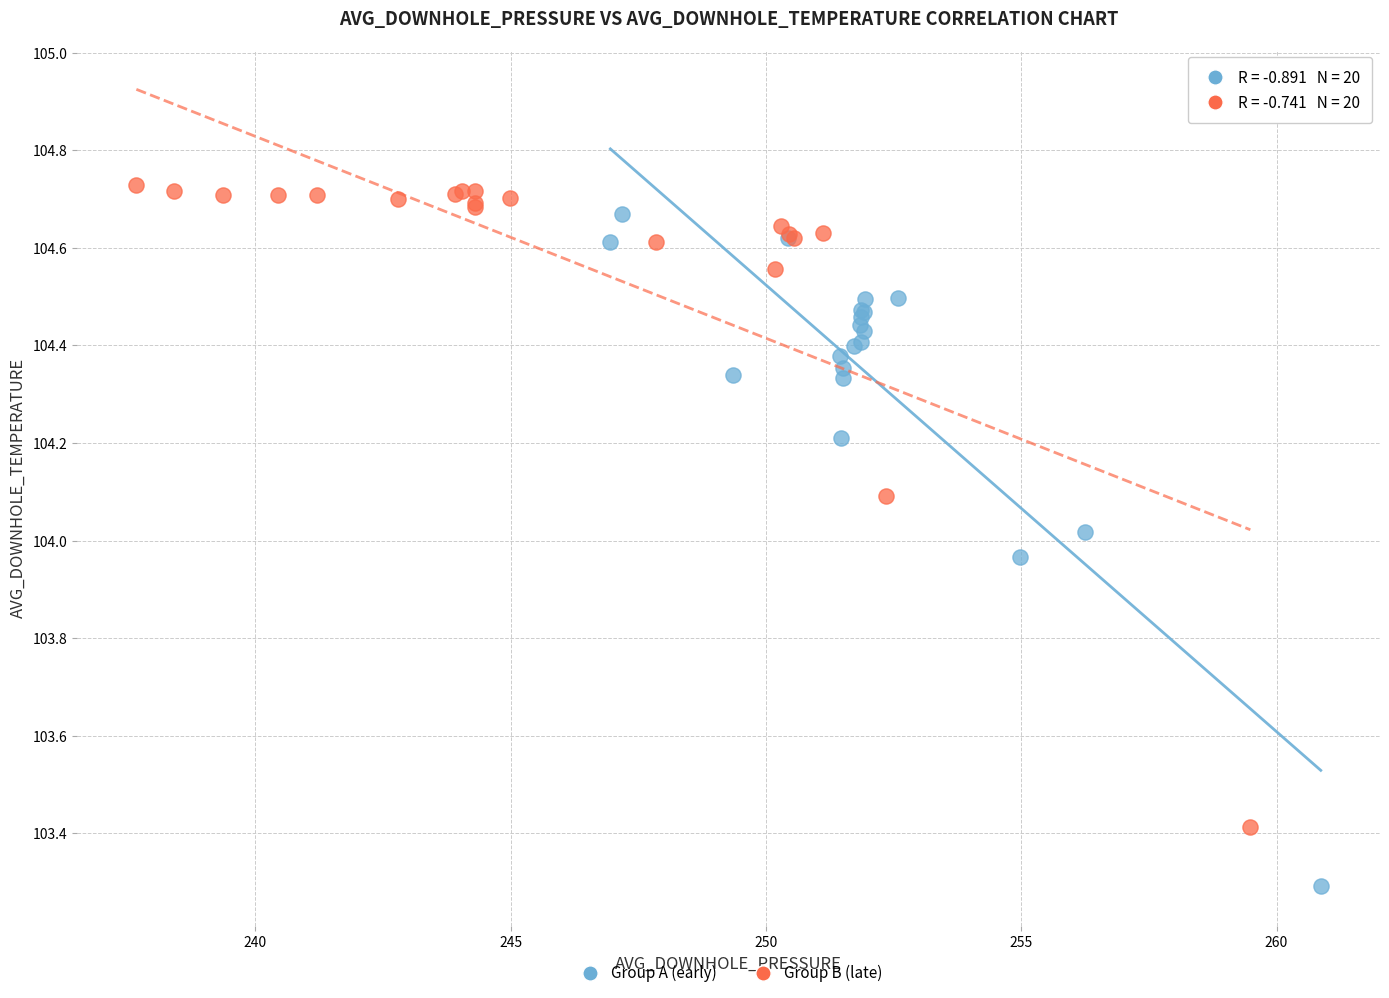

Which series has the largest Y range (max minus min)?

Group A (early)